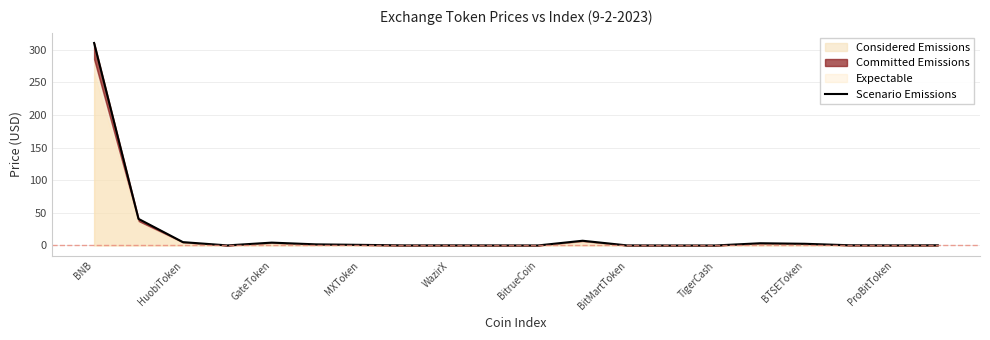

What is the maximum value for Considered Emissions?

310.1